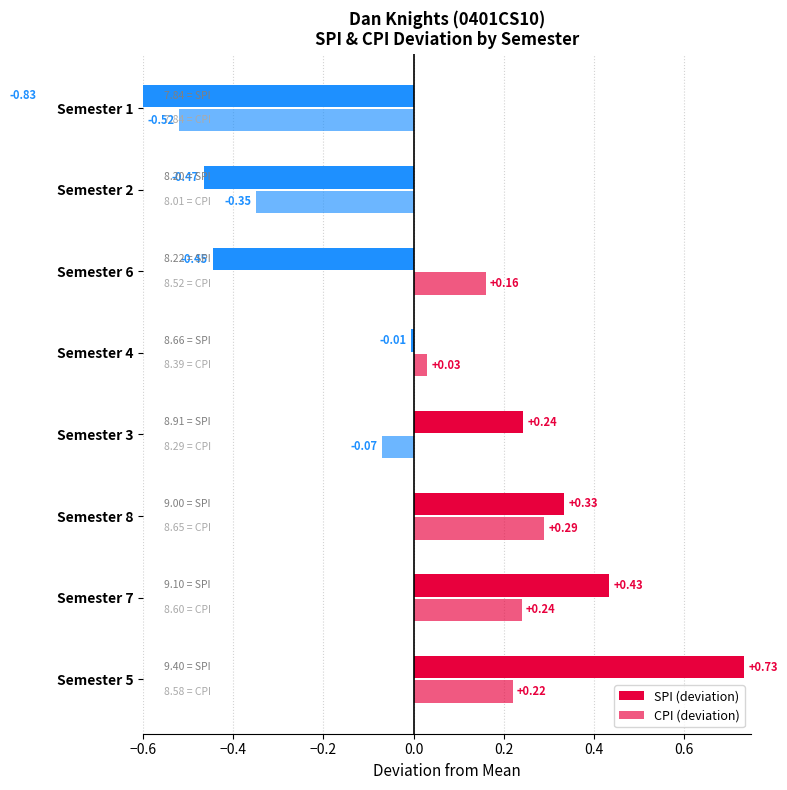

Which series has the widest spread of values?

SPI (deviation)